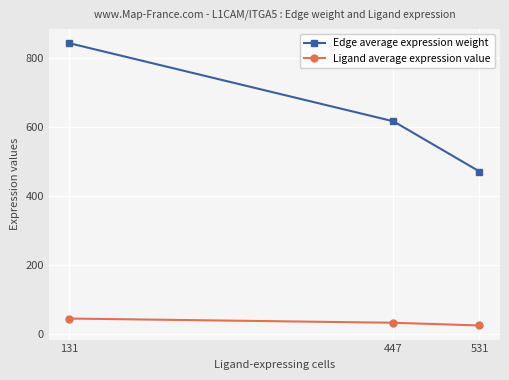

How many lines are shown in the chart?

2